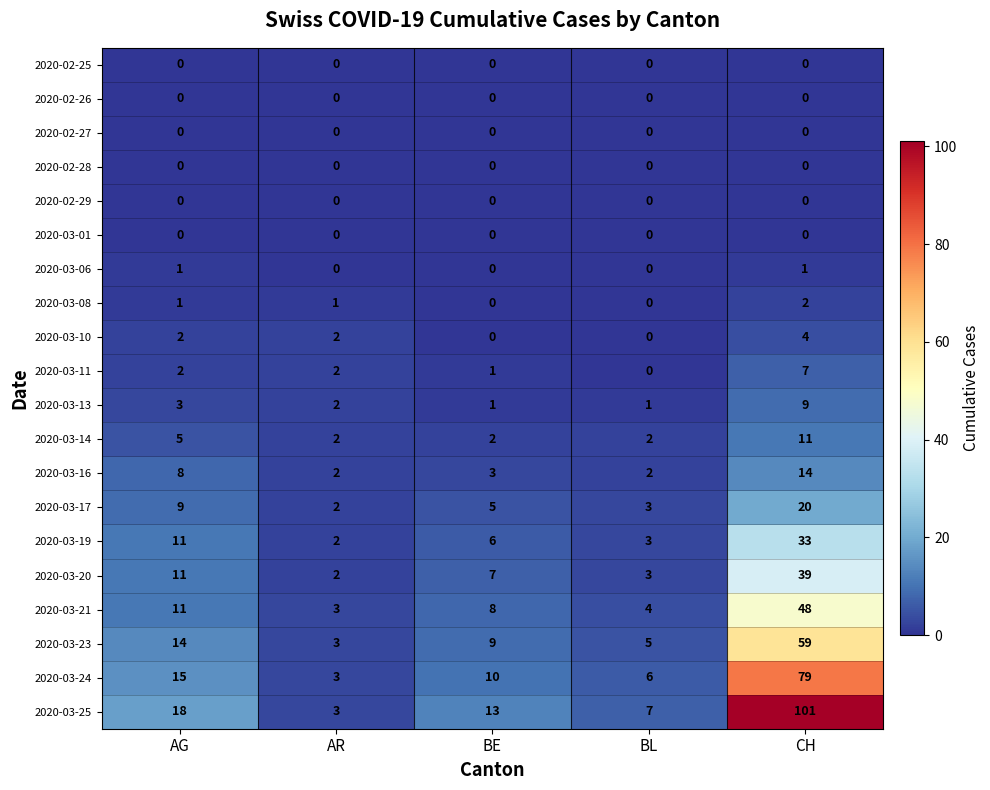

Which series has the widest spread of values?

2020-03-25